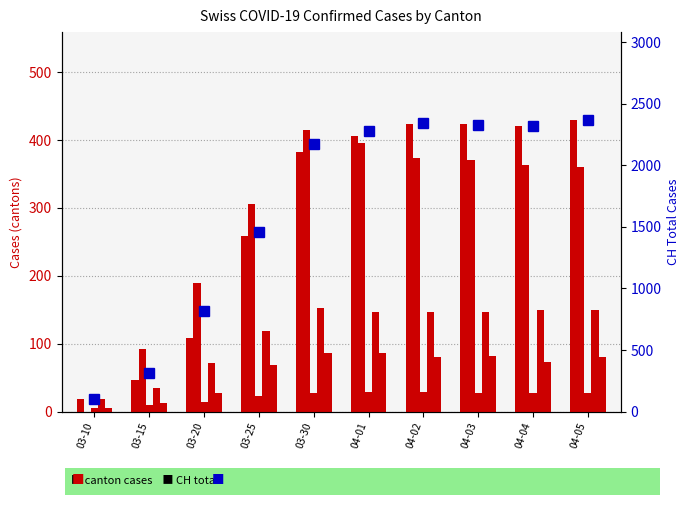

At how many categories does at least one series exceed 1390?

7